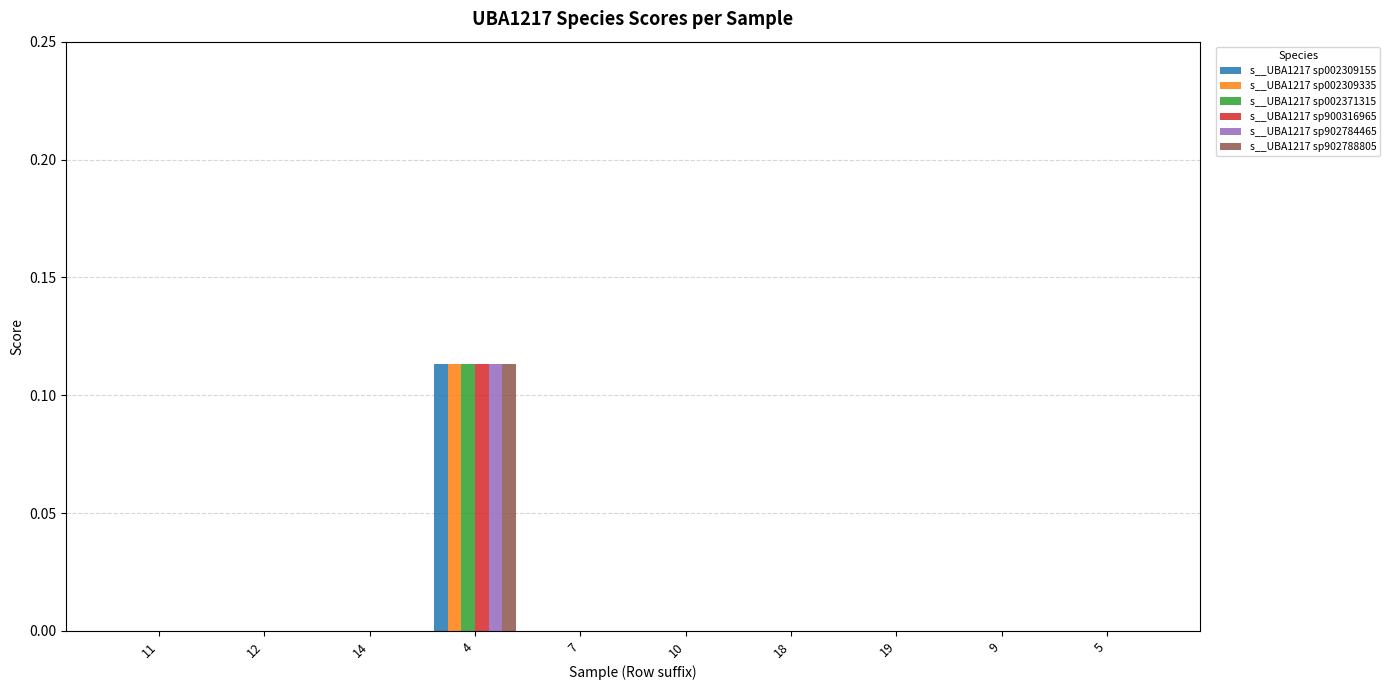

The value of s__UBA1217 sp002309155 at 9 is 0.1. True or false?

False